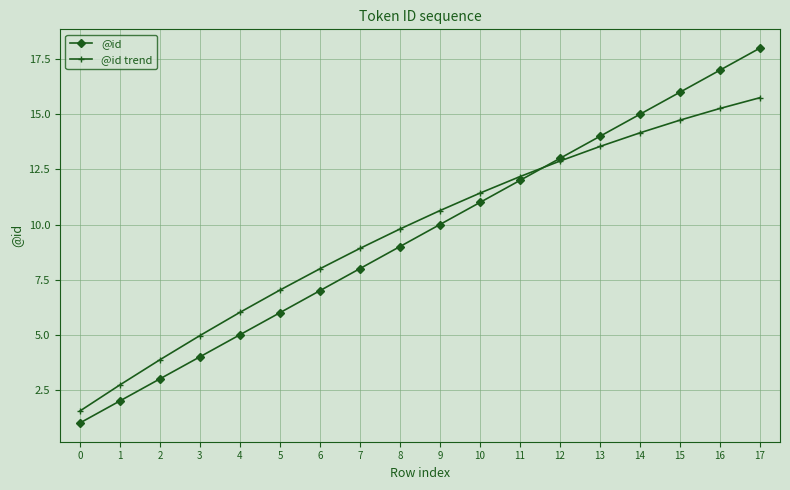

At which category is the sum across all series the highest?

17